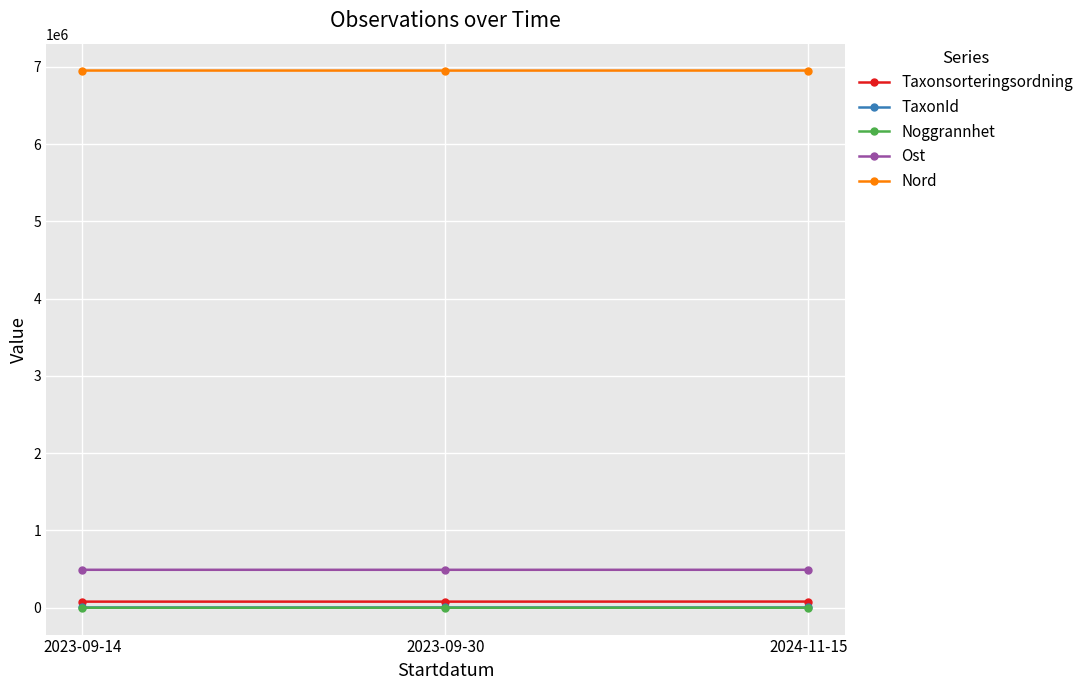

What is the total value across all series at 2023-09-30?

7529948